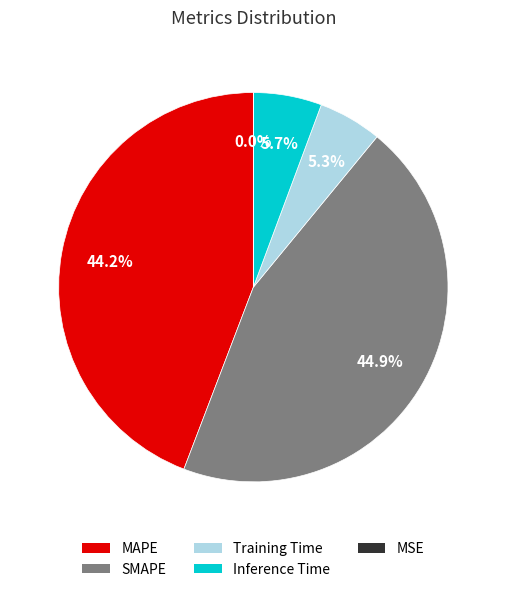

To the nearest percent, what is the combined percentage of SMAPE and MAPE?

89%